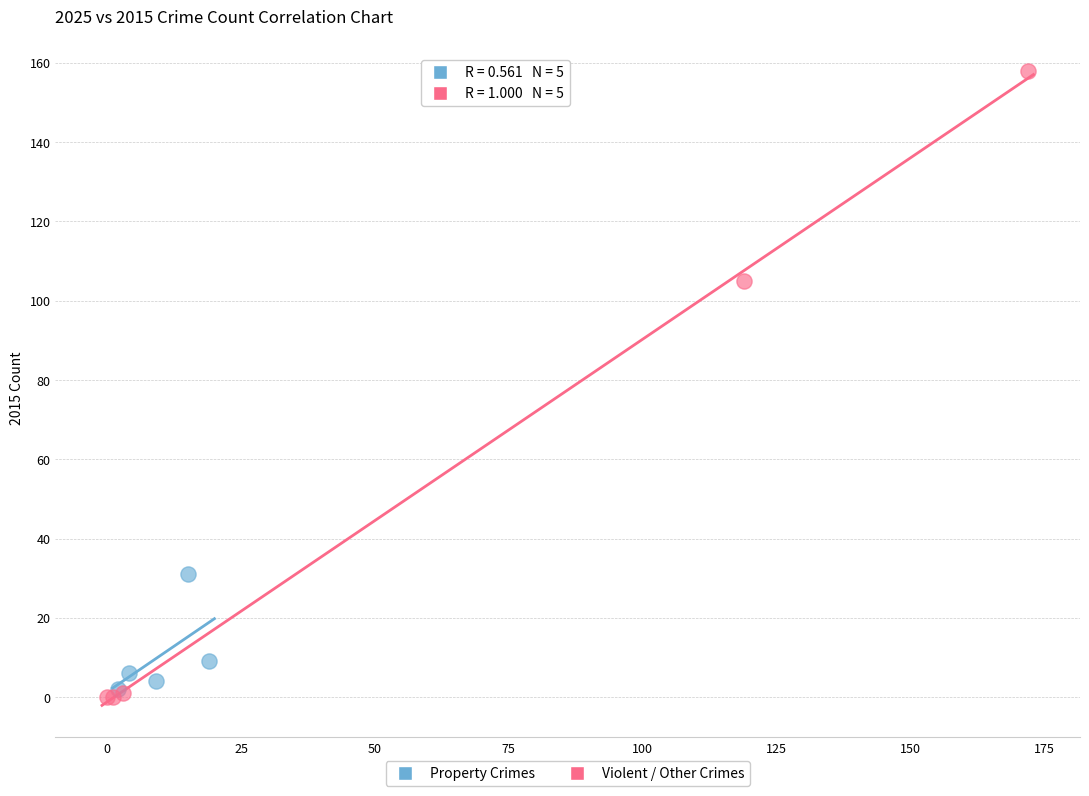

Which series has the largest Y range (max minus min)?

Violent / Other Crimes